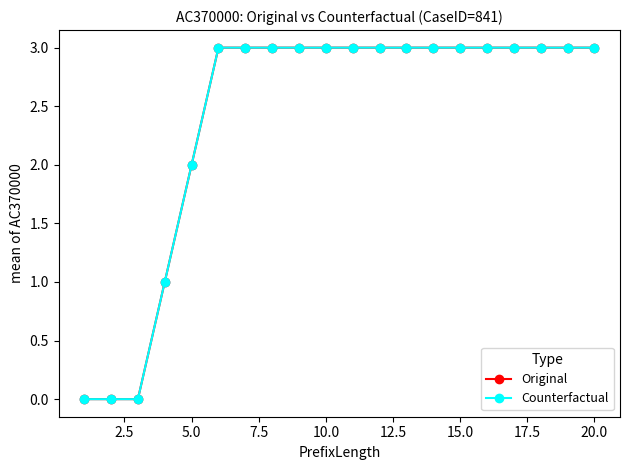

Reading left to right, what are all the values shown in this chart?

Original: 0	0	0	1	2	3	3	3	3	3	3	3	3	3	3	3	3	3	3	3
Counterfactual: 0	0	0	1	2	3	3	3	3	3	3	3	3	3	3	3	3	3	3	3